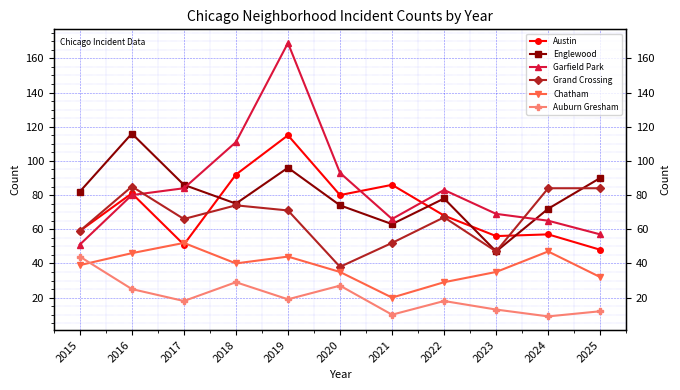

Which series has the largest range (max minus min)?

Garfield Park